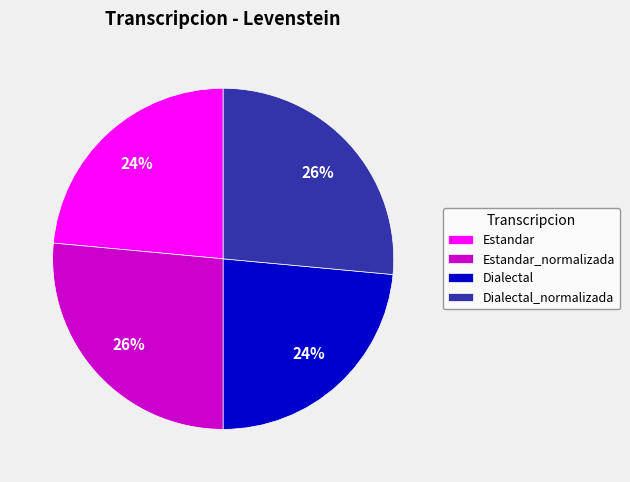

What is the ratio of the value at Estandar_normalizada to the value at Dialectal?

1.1